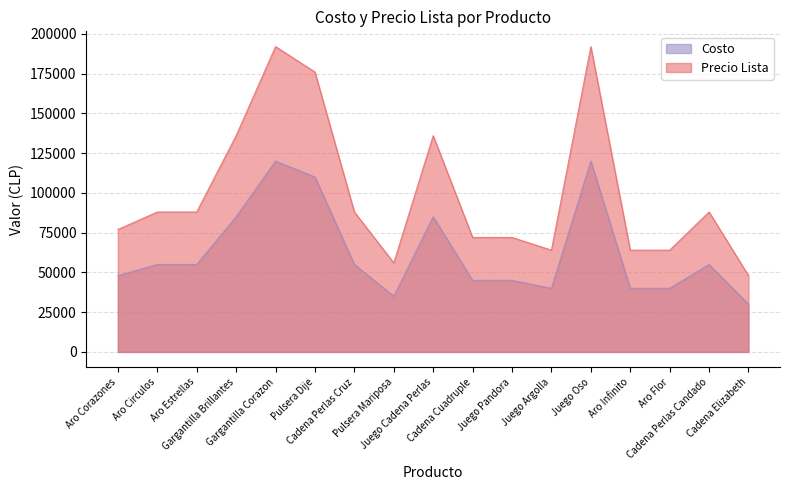

True or false: Precio Lista and Costo intersect in this chart.

False